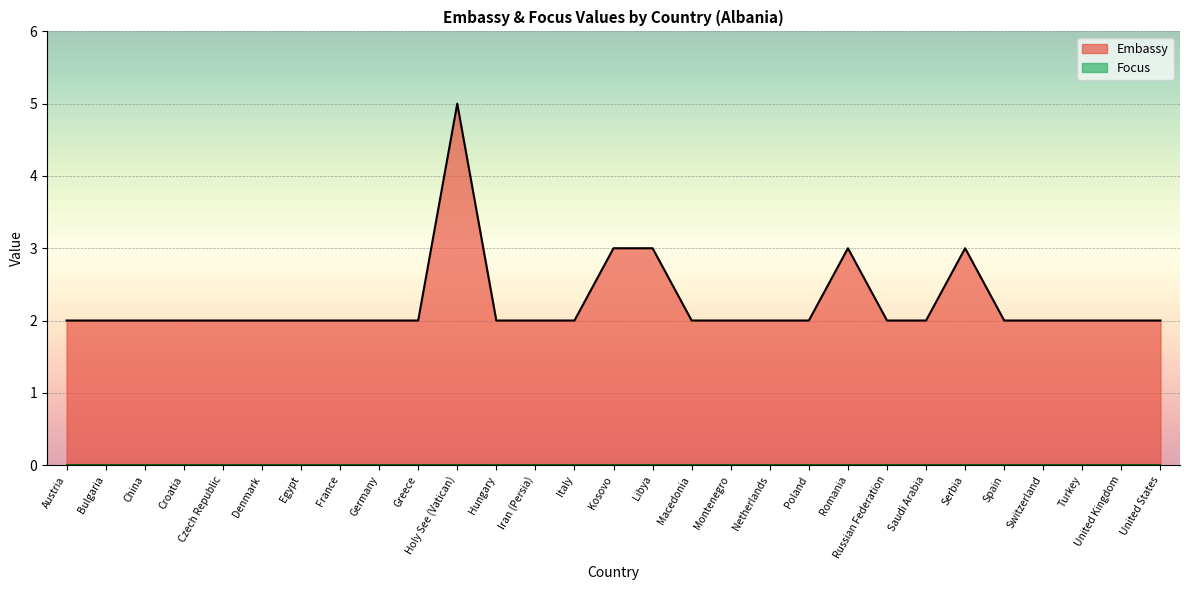

At which label is the value closest to 3?

Kosovo